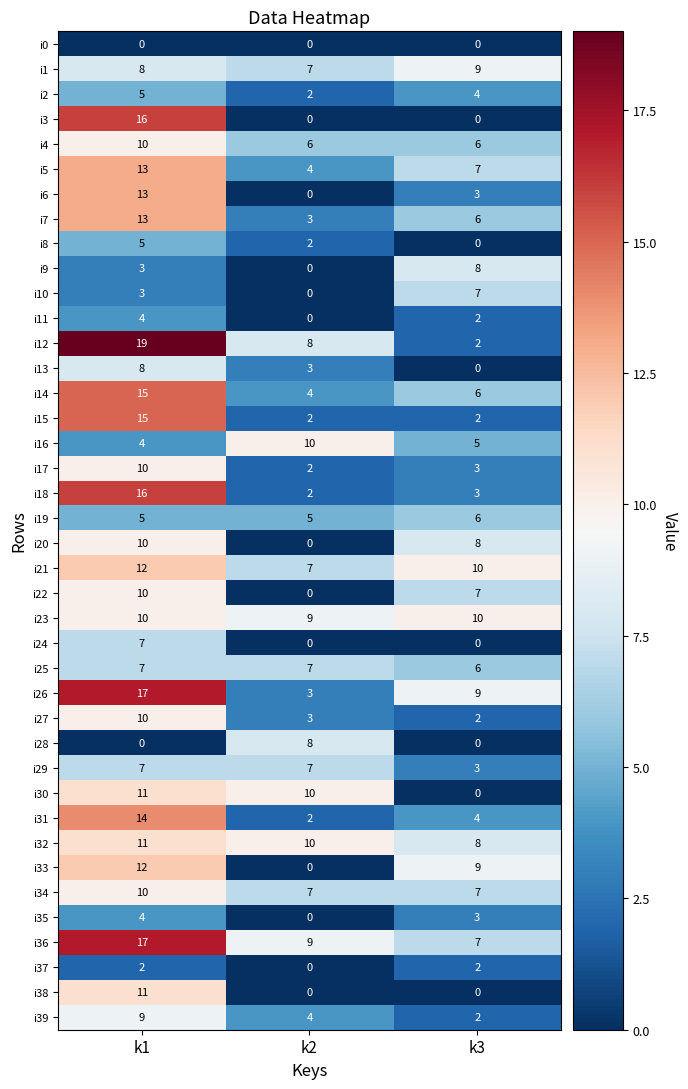

What is the sum of the i17 values at k1 and k3?

13